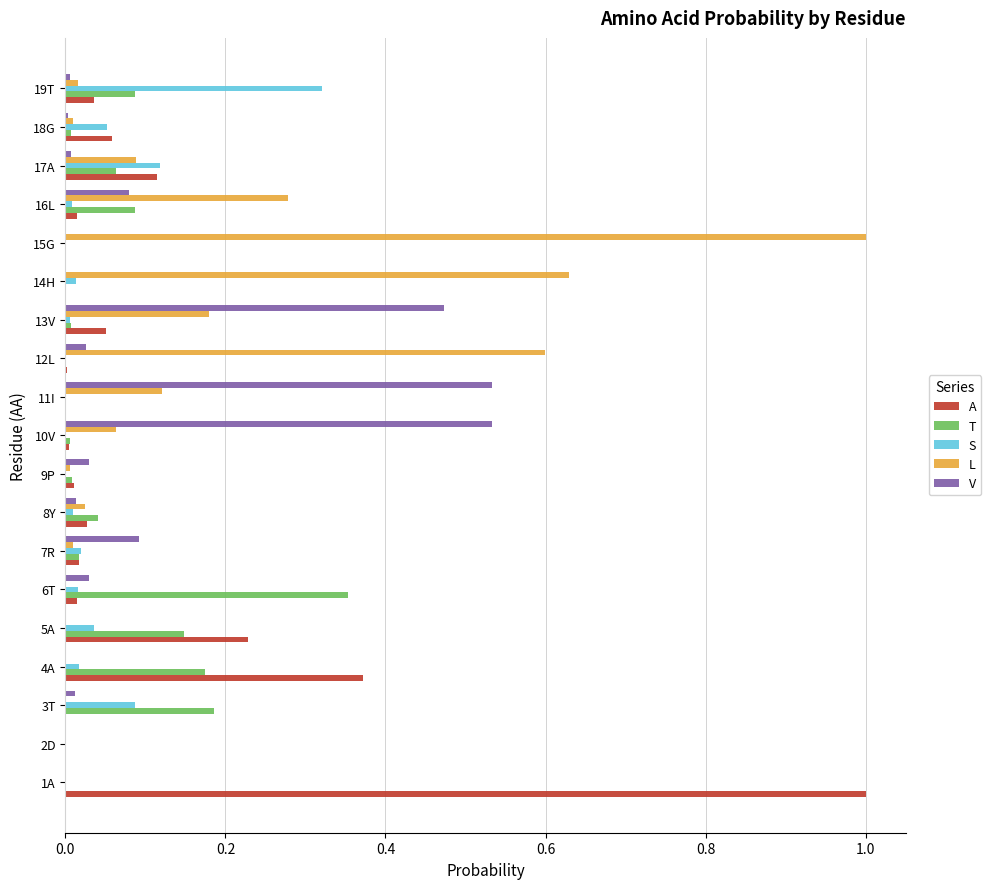

What is the sum of all L values?

3.0